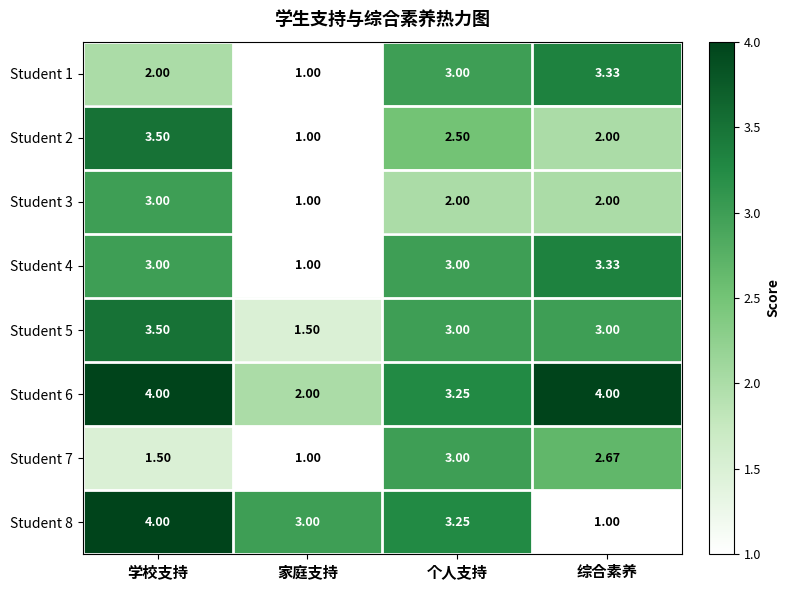

Count the number of data series in this chart.

8